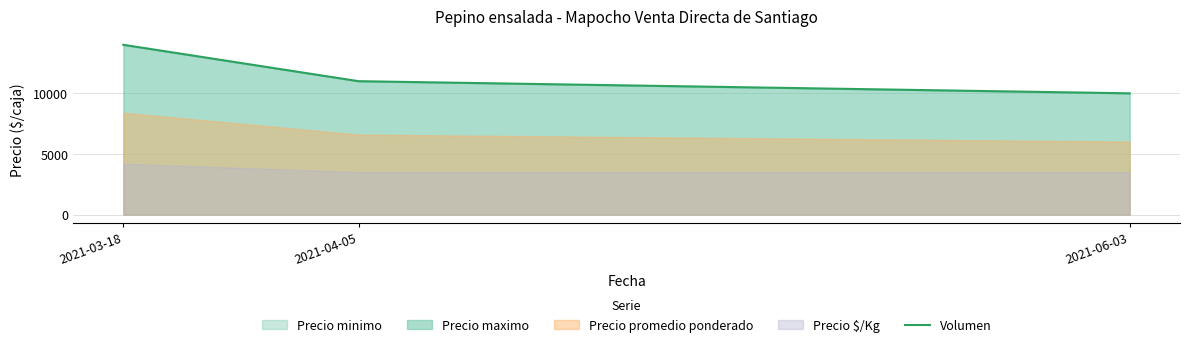

Reading right to left, list all the values displayed in this chart.

10000	11000	14000